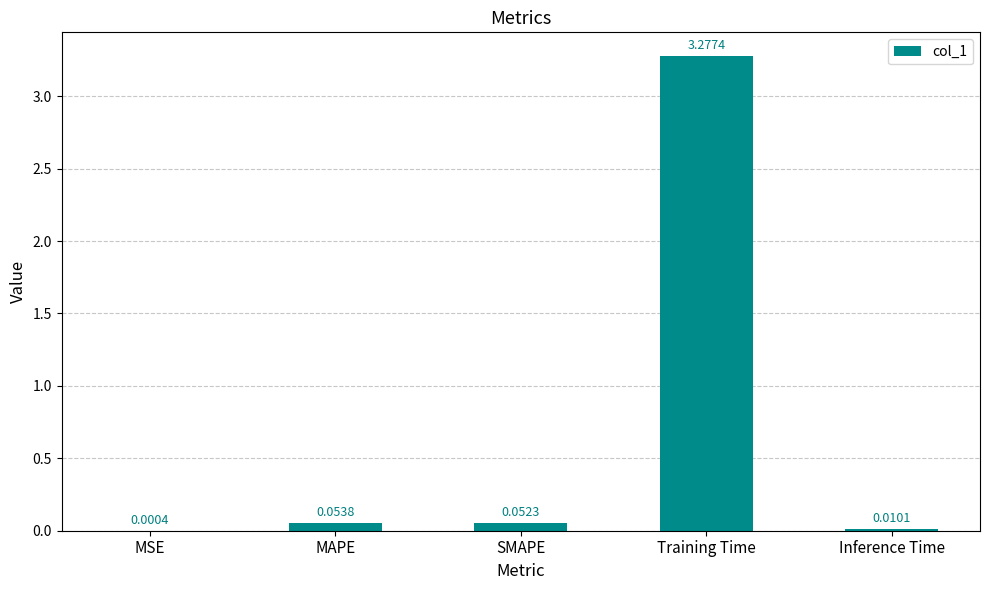

Where is the data nearest to the value 1?

MAPE